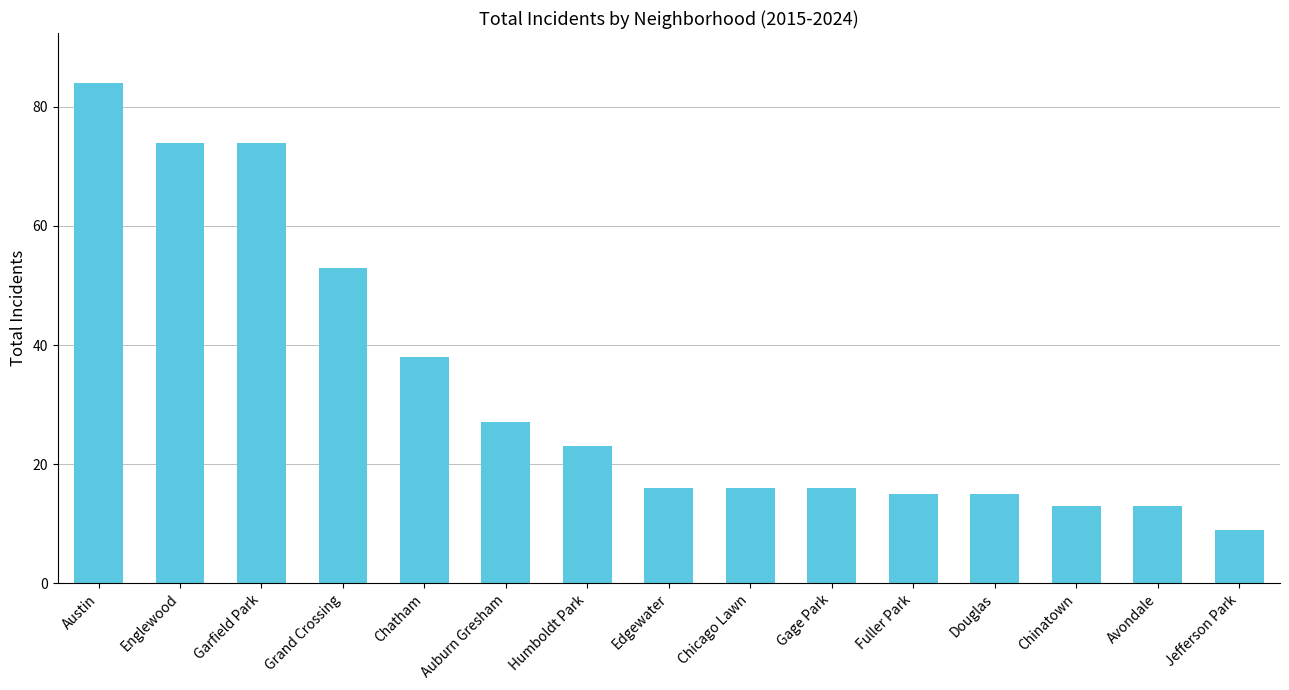

Reading left to right, transcribe all the data shown in this chart.

84	74	74	53	38	27	23	16	16	16	15	15	13	13	9